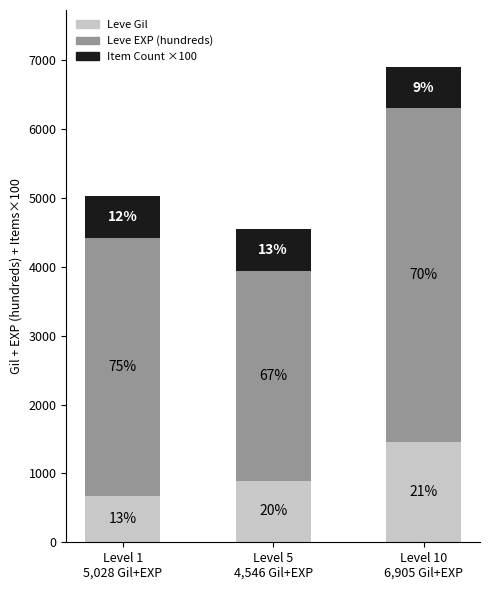

Does the chart contain stacked bars?

Yes